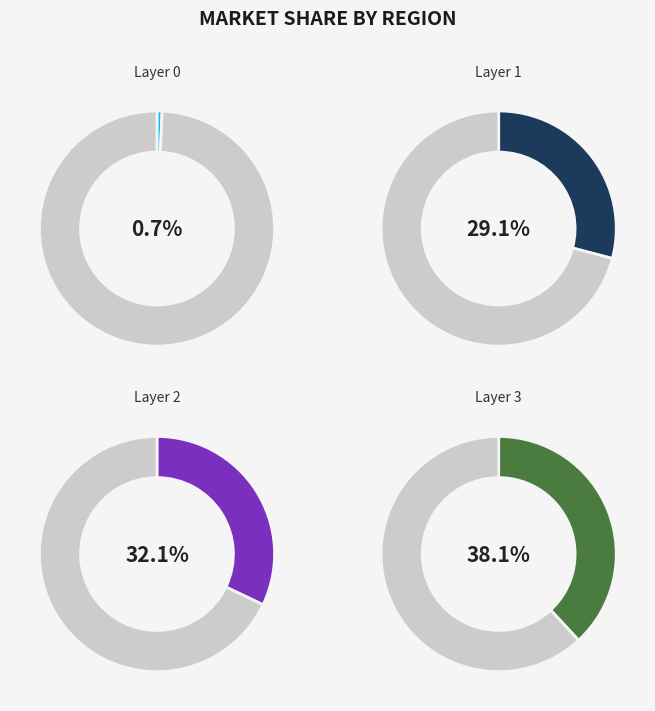

Combined, do 0 and 1 account for over 50%?

No